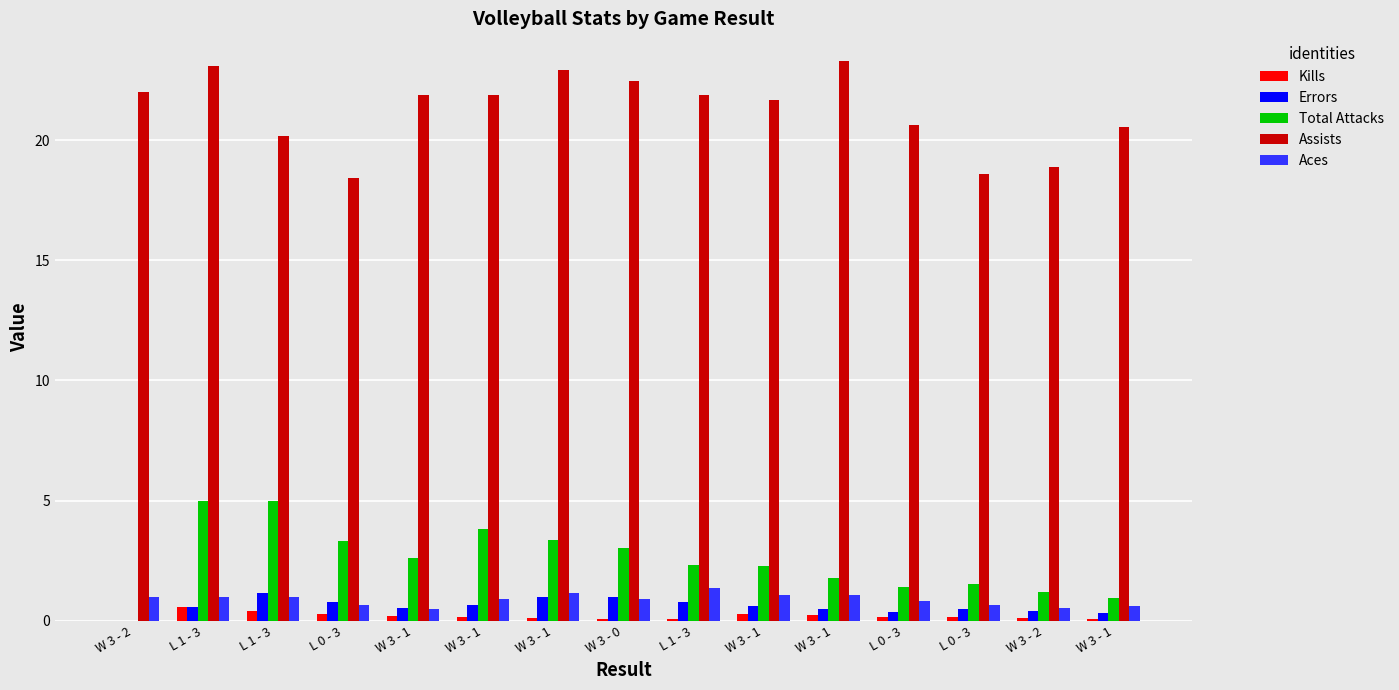

What is the approximate value of Kills at W 3 - 0?

0.1